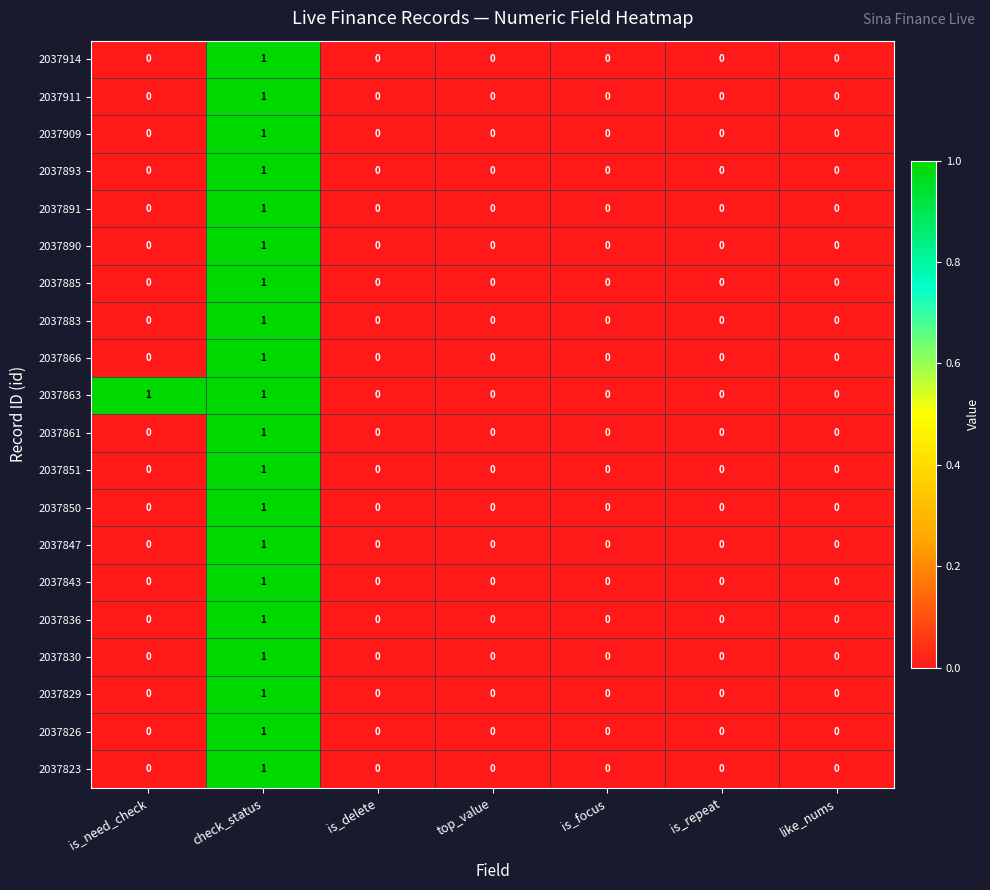

Count the 2037861 values in the range 0 to 1.

7